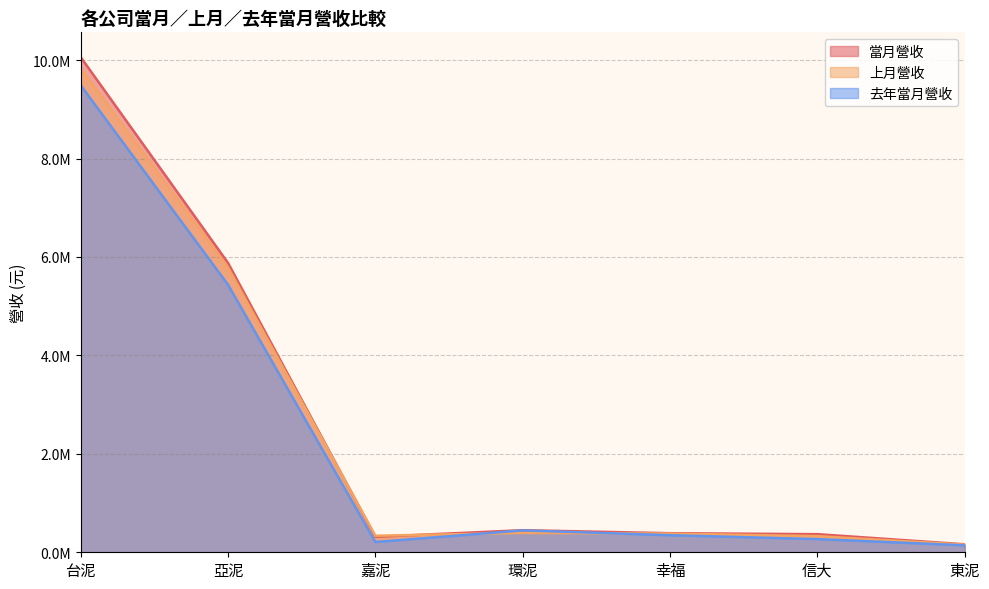

Reading left to right, what are all the values shown in this chart?

當月營收: 台泥=10060975	亞泥=5879394	嘉泥=314563	環泥=448691	幸福=387362	信大=367941	東泥=161952
上月營收: 台泥=9835143	亞泥=5786107	嘉泥=336088	環泥=393203	幸福=379115	信大=327684	東泥=154518
去年當月營收: 台泥=9488521	亞泥=5435641	嘉泥=208505	環泥=444328	幸福=346773	信大=267439	東泥=141243